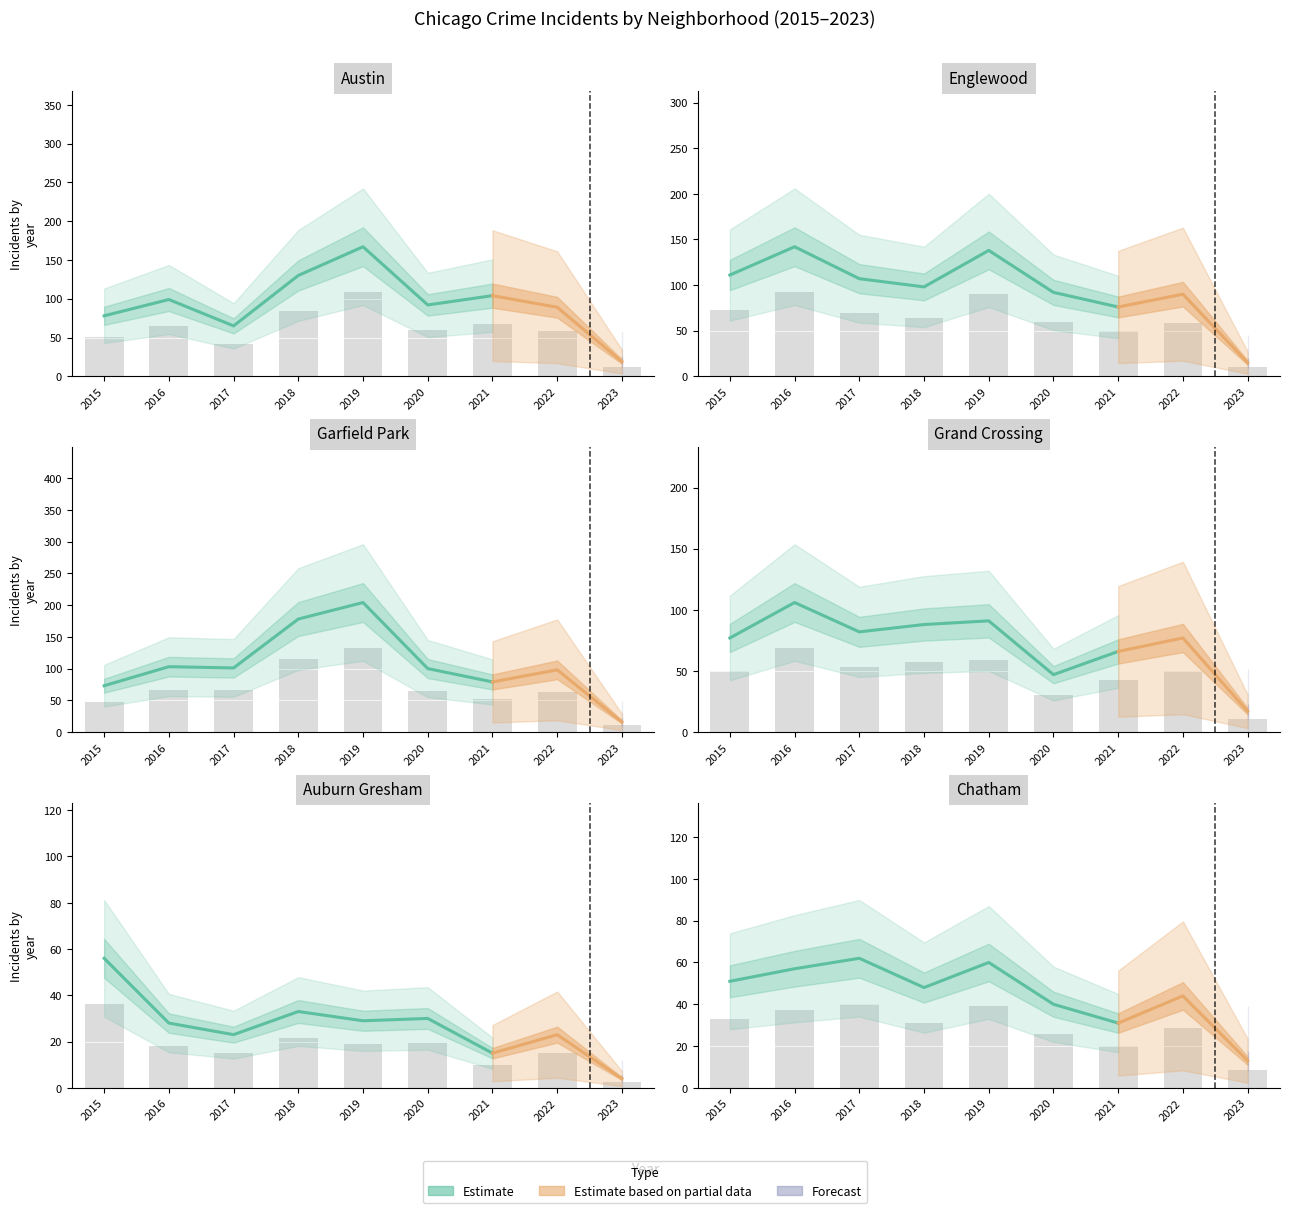

How many data points in Garfield Park are above 65?

4